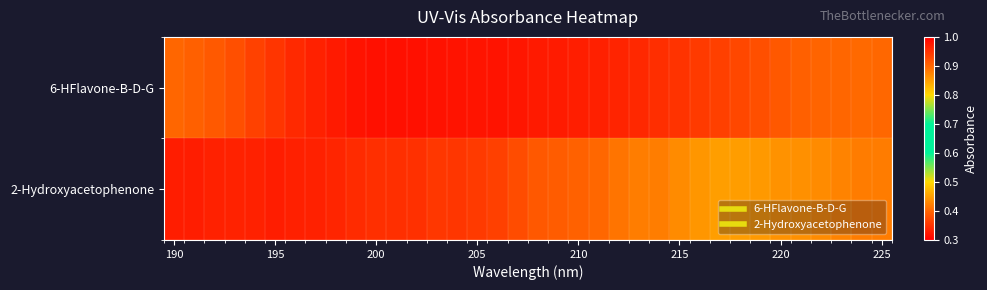

List the series in order of their overall mean, lowest first.

6-HFlavone-B-D-G, 2-Hydroxyacetophenone